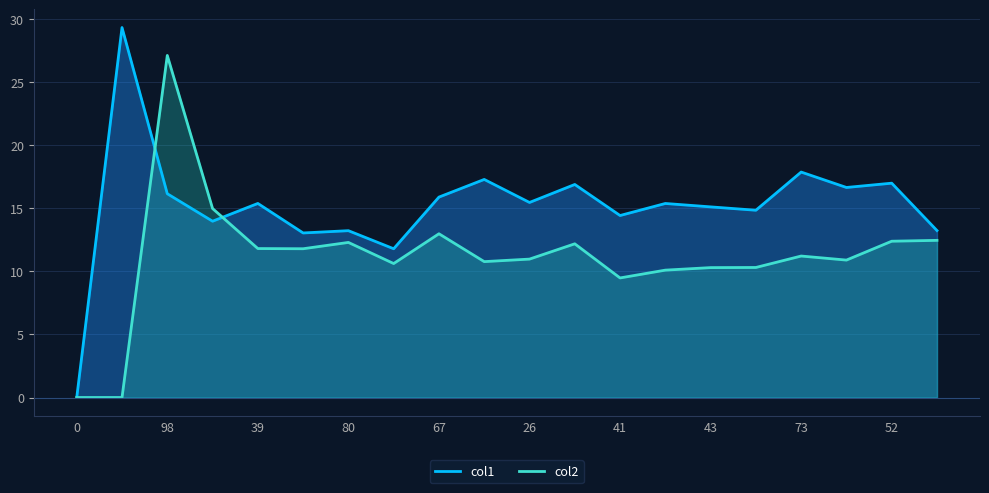

How many lines are shown in the chart?

2